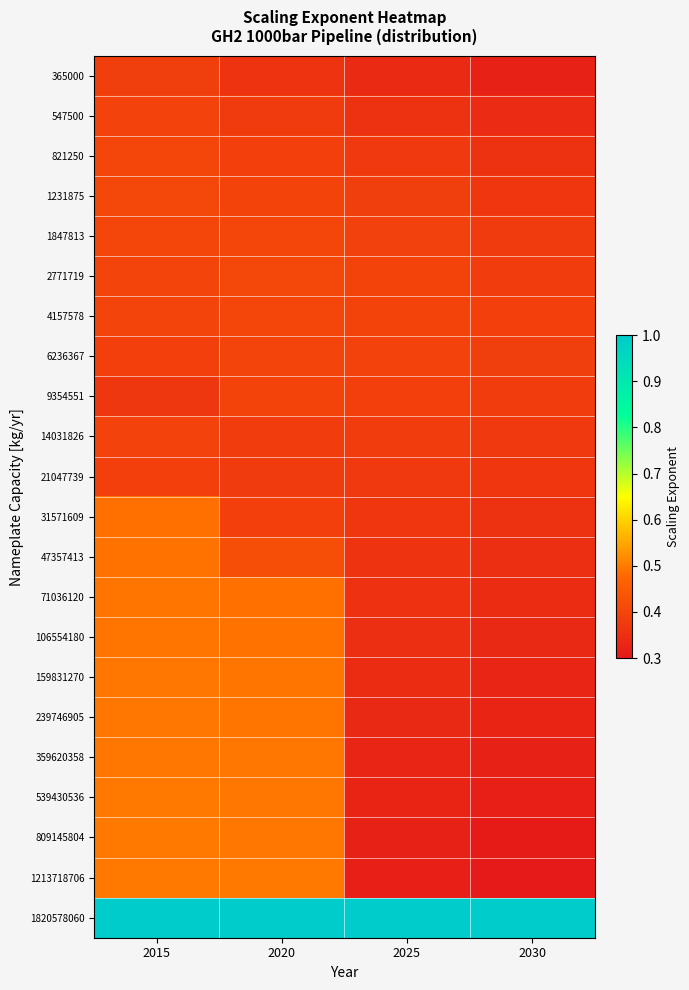

Which series changed the most between 2015 and 2020?

31571609